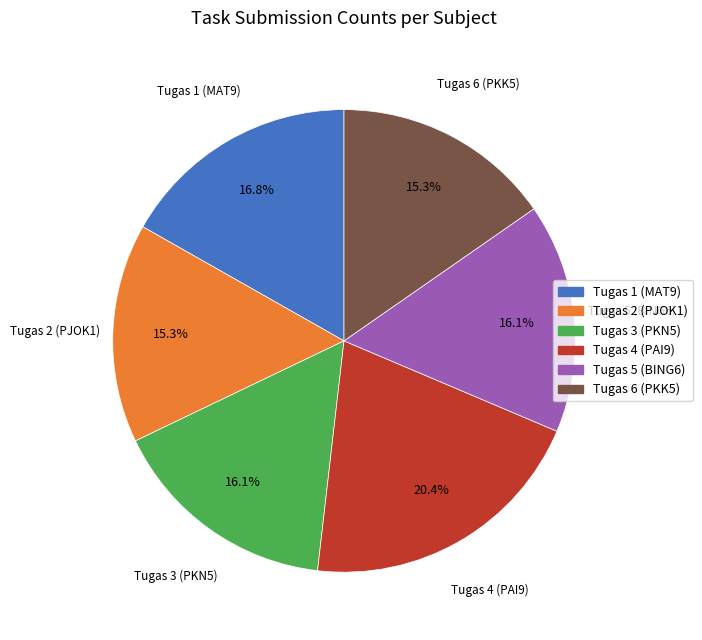

What is the total percentage of Tugas 3 (PKN5) and Tugas 2 (PJOK1)?

31.4%